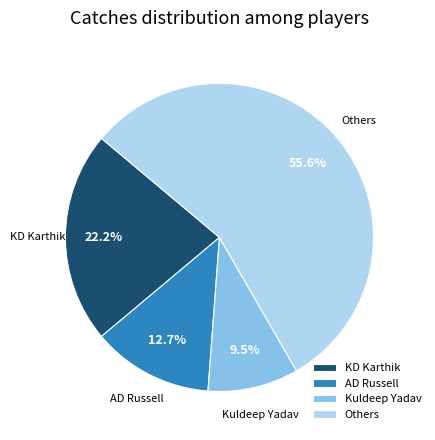

Which slice is the smallest?

Kuldeep Yadav